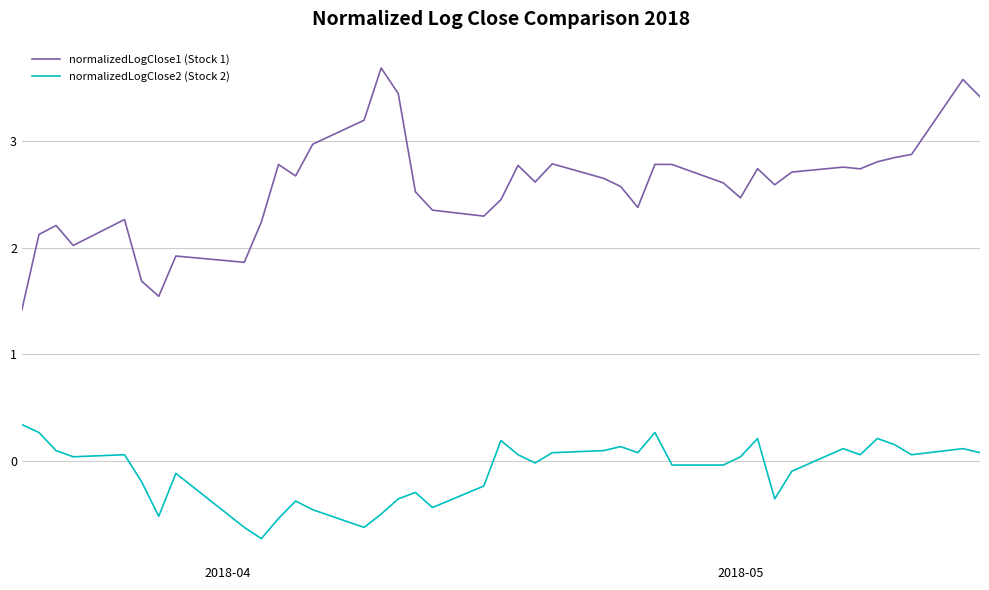

Rank the series by their maximum value, from lowest to highest.

normalizedLogClose2 (Stock 2), normalizedLogClose1 (Stock 1)